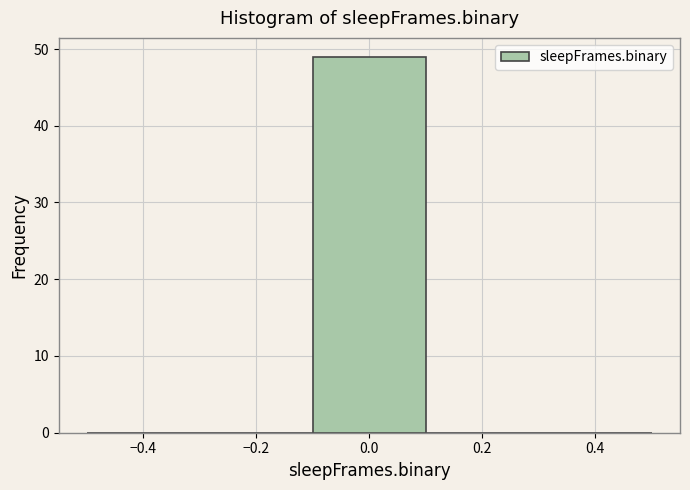

Reading left to right, transcribe this chart: for each bar, give the range it covers on the x-axis and its height. The values are not printed on the chart, so give them approximately, as read against the axis.

-0.5 to -0.3: 0
-0.3 to -0.1: 0
-0.1 to 0.1: 49
0.1 to 0.3: 0
0.3 to 0.5: 0